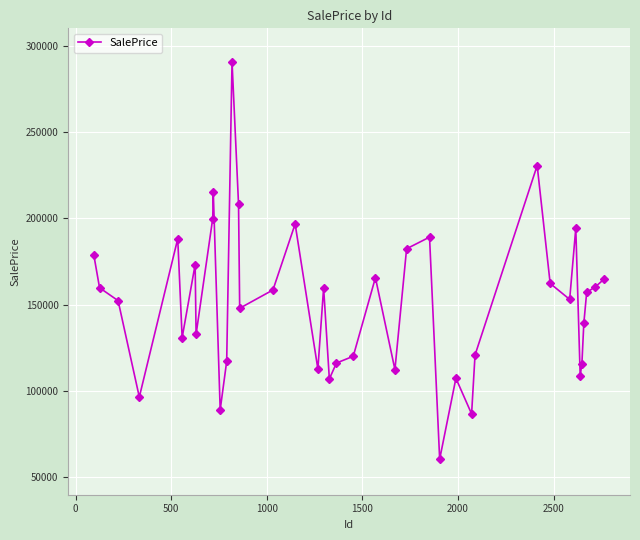

What is the value of the 19th point from the left?

159783.0